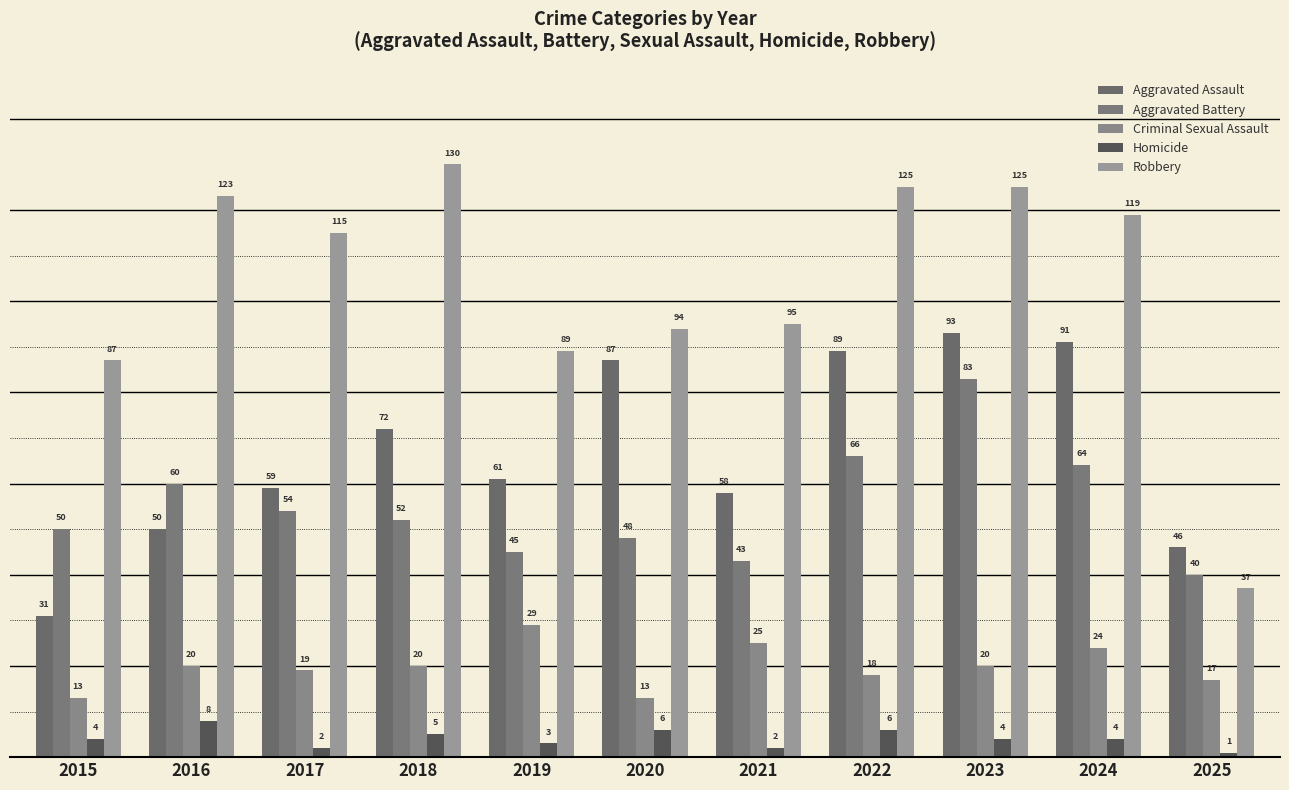

At which category is the sum across all series the highest?

2023